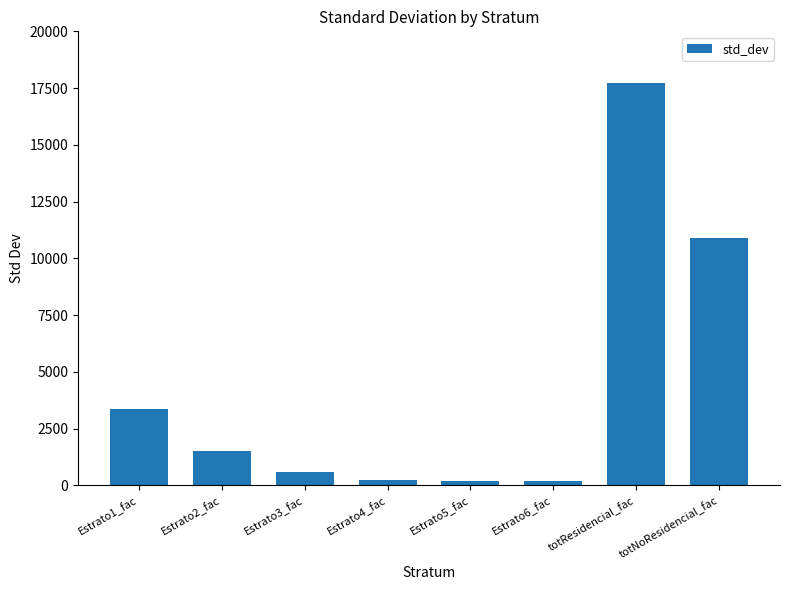

What position from the left is totNoResidencial_fac?

8